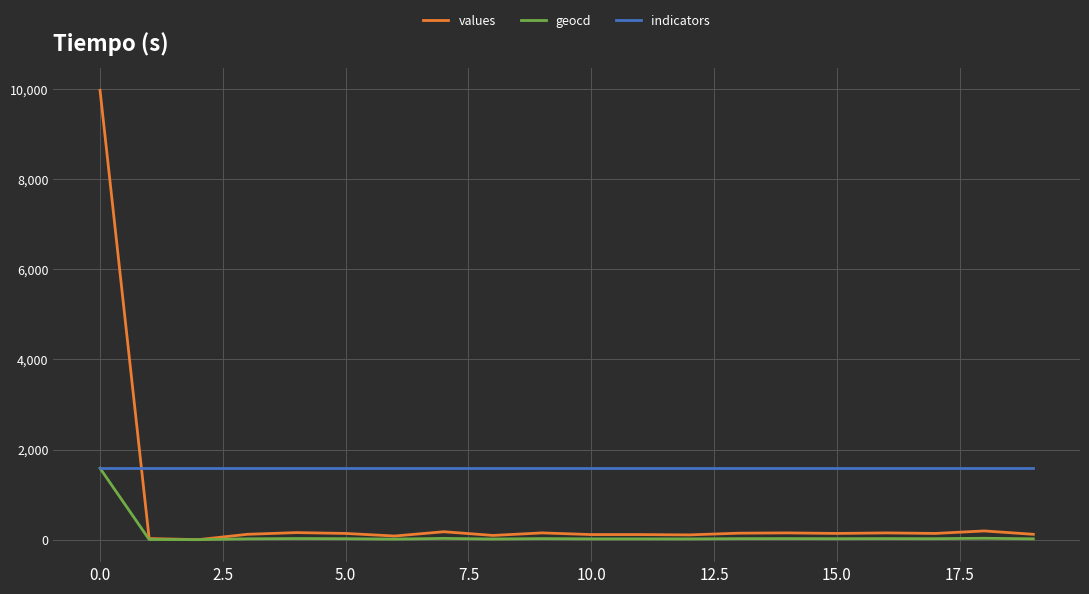

Which series has the largest range (max minus min)?

values